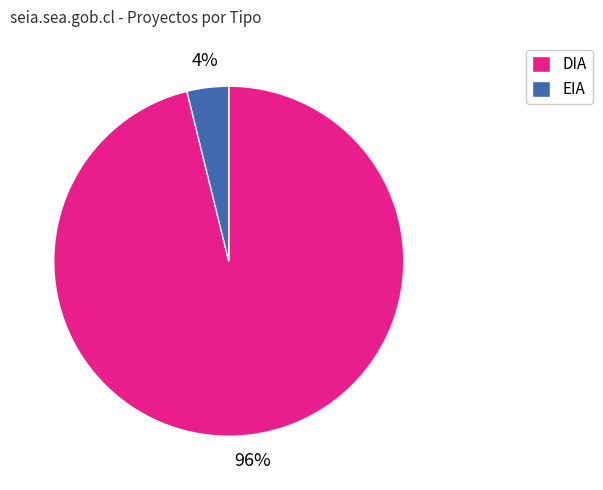

To the nearest percent, what is the combined percentage of DIA and EIA?

100%